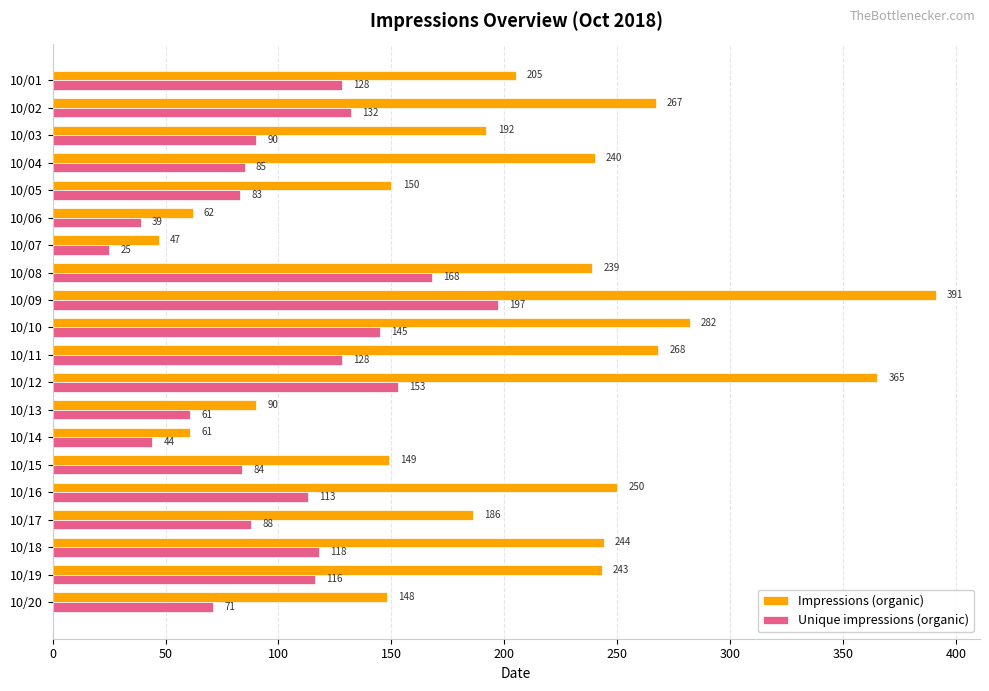

Between 10/15 and 10/17, which series saw the biggest shift?

Impressions (organic)